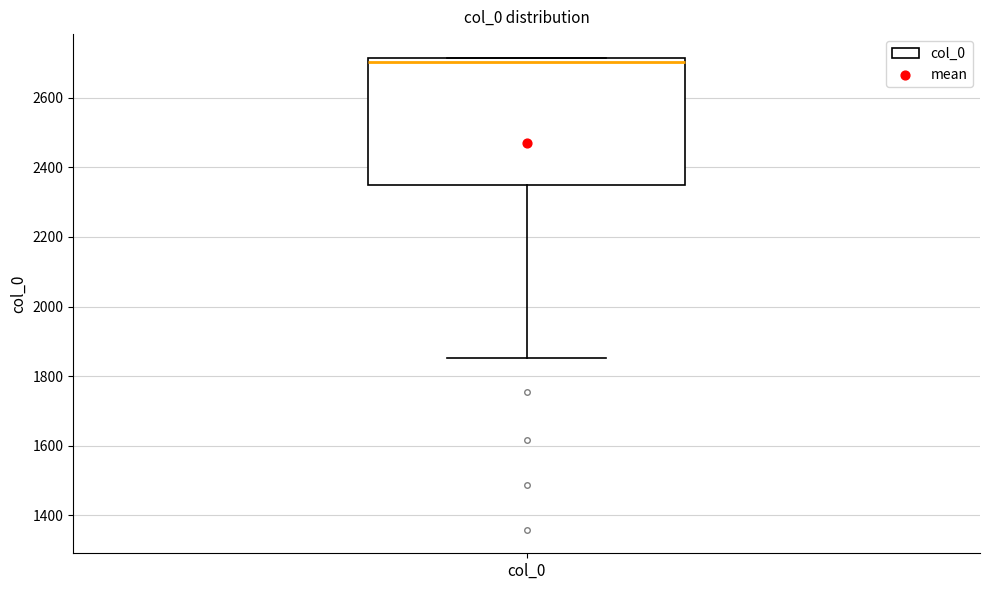

Read this box plot against the y-axis: the position of the median line, the range covered by the box, and the ends of both whiskers. The values are not printed on the chart, so give them approximately, as read against the axis.

median 2700, box 2360 to 2720, whiskers 1860 to 2720